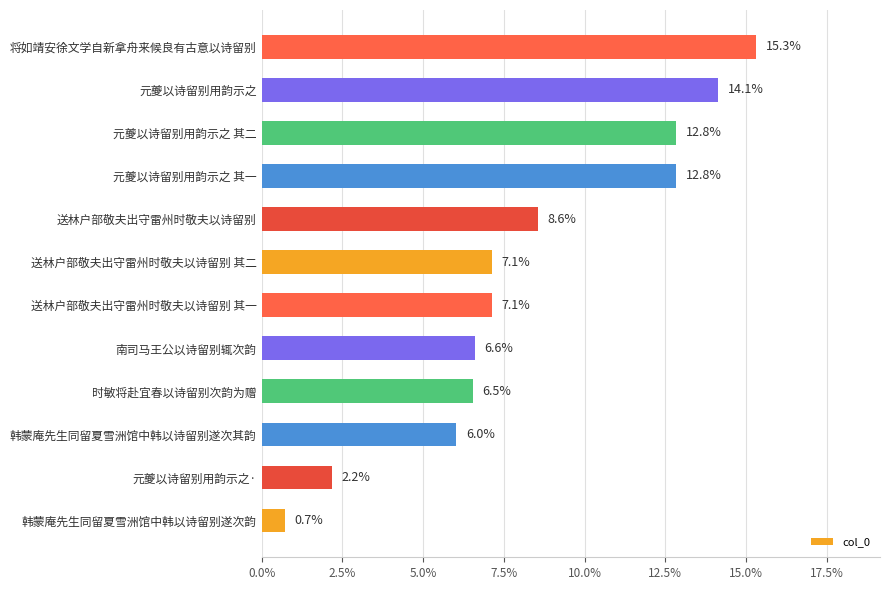

The value at 时敏将赴宜春以诗留别次韵为赠 is 6.5. True or false?

True